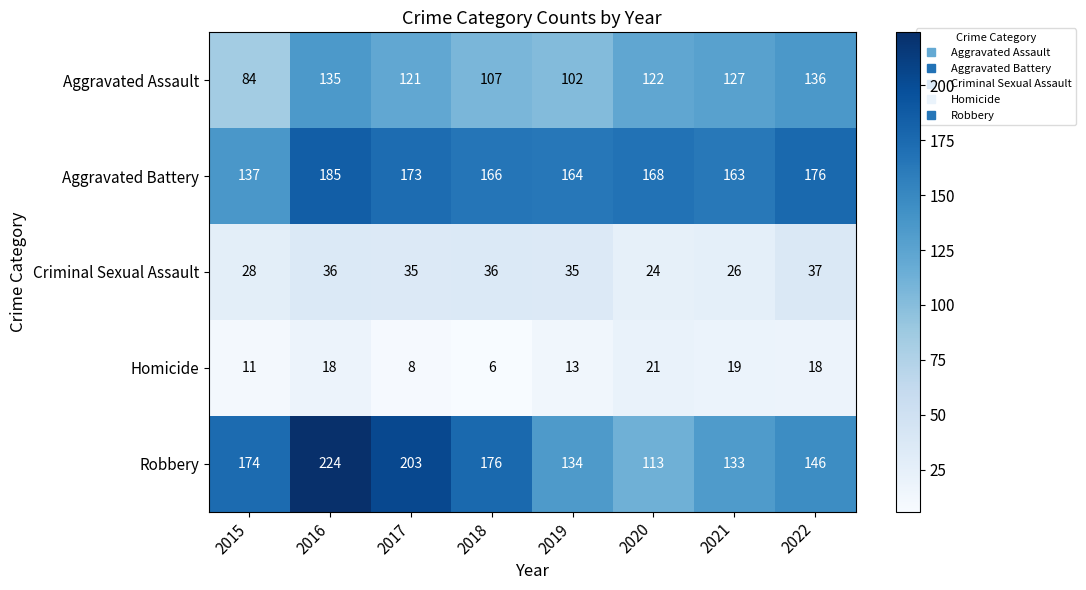

Is it true that Aggravated Battery equals 137 at 2015?

True